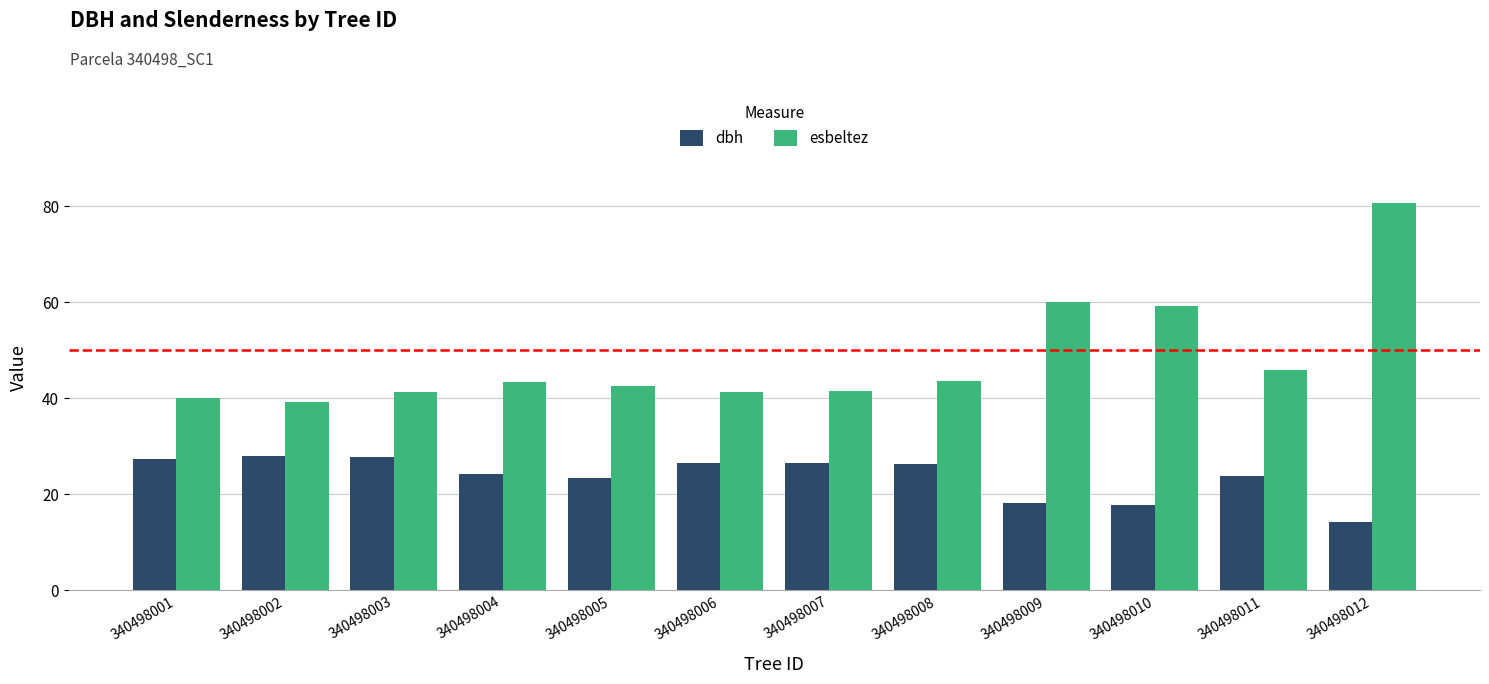

At 340498002, list the series in order from largest to smallest.

esbeltez, dbh